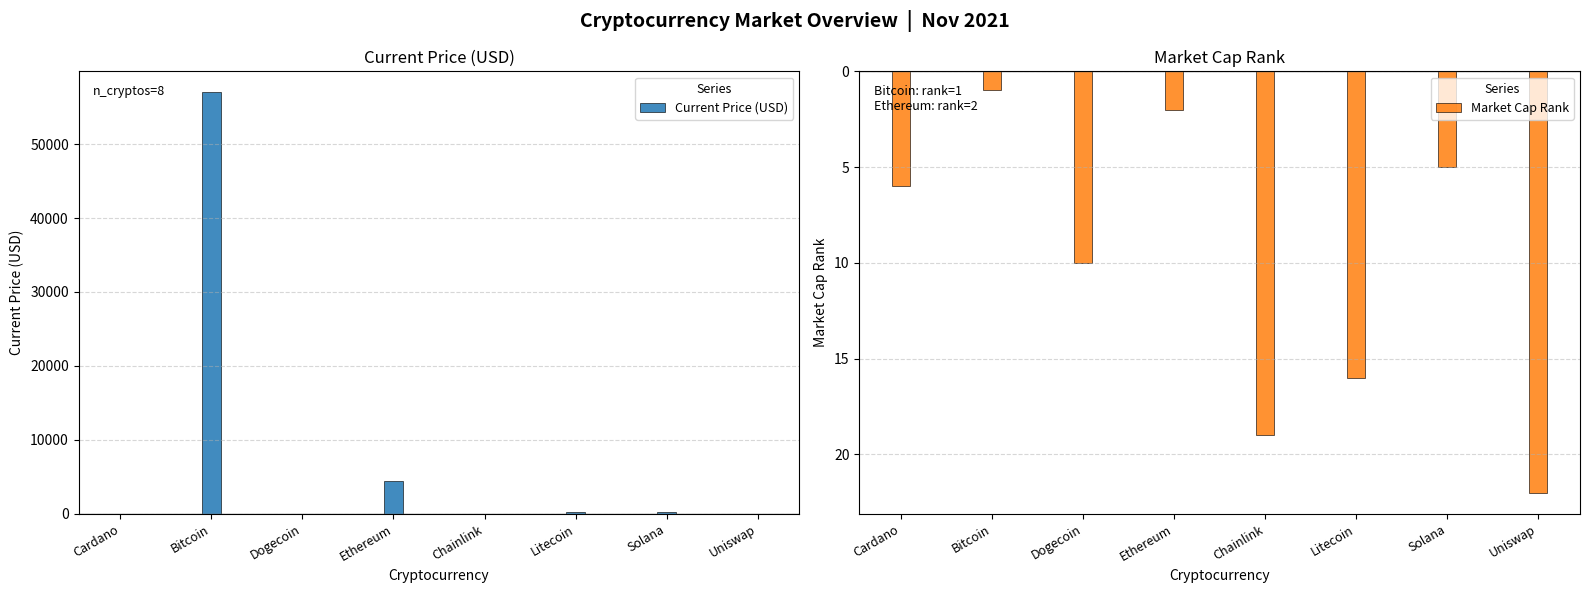

What is the highest value of the Current Price (USD) series?

56982.0